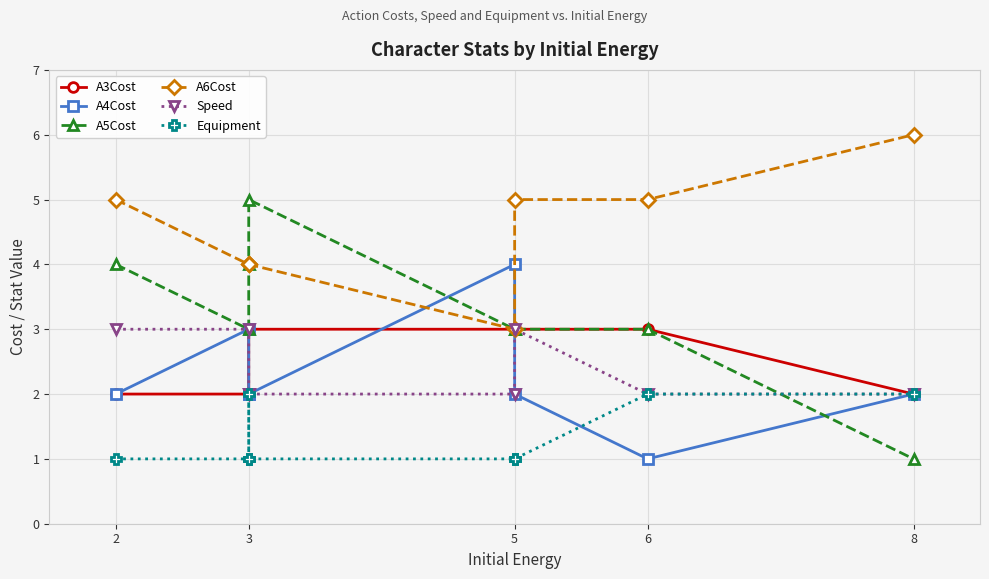

At which category is the sum across all series the highest?

2